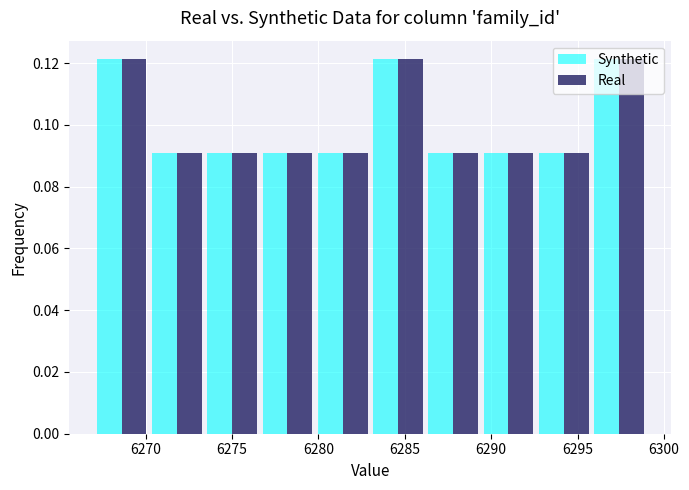

Reading left to right, transcribe this chart: for each range on the x-axis, give the height of each series' bar. Neither the bar edges nor the heights are printed on the chart, so give them approximately, as read against the axes.

6267.0 to 6270.2: Synthetic=0.122	Real=0.122
6270.2 to 6273.4: Synthetic=0.090	Real=0.090
6273.4 to 6276.6: Synthetic=0.090	Real=0.090
6276.6 to 6279.8: Synthetic=0.090	Real=0.090
6279.8 to 6283.0: Synthetic=0.090	Real=0.090
6283.0 to 6286.2: Synthetic=0.122	Real=0.122
6286.2 to 6289.4: Synthetic=0.090	Real=0.090
6289.4 to 6292.6: Synthetic=0.090	Real=0.090
6292.6 to 6295.8: Synthetic=0.090	Real=0.090
6295.8 to 6299.0: Synthetic=0.122	Real=0.122